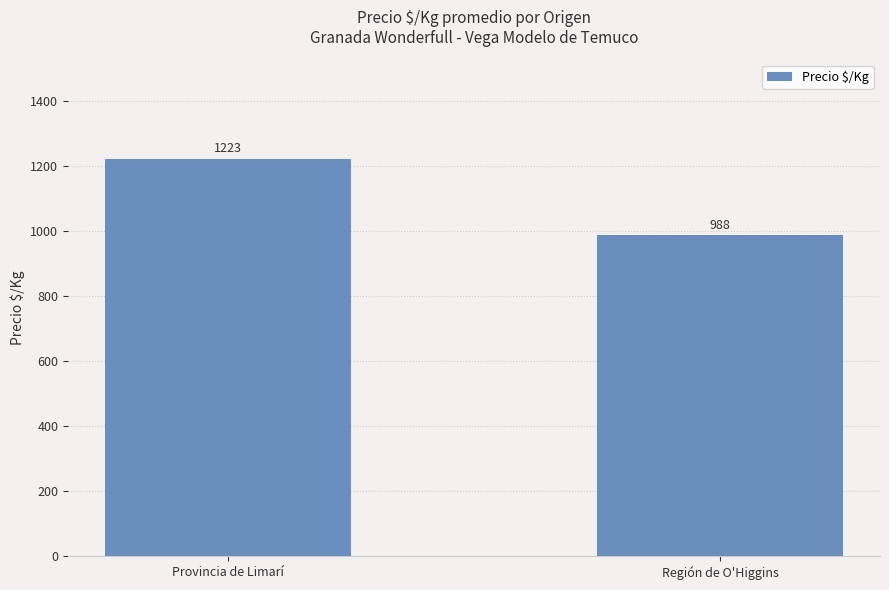

What position from the left is Región de O'Higgins?

2